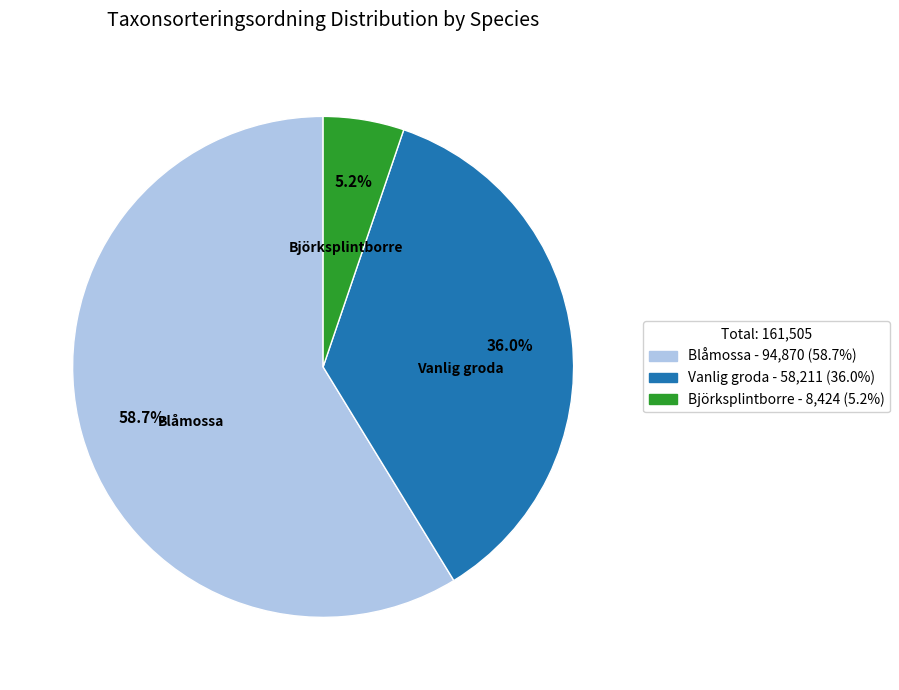

What is the largest slice in the pie chart?

Blåmossa - 94,870 (58.7%)